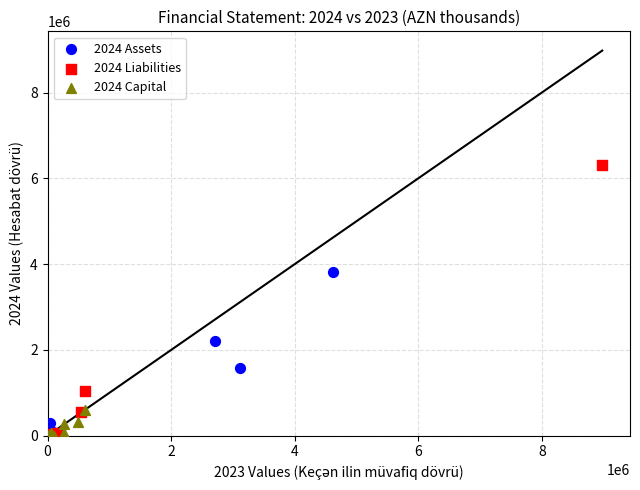

Which series reaches the maximum Y coordinate?

2024 Liabilities